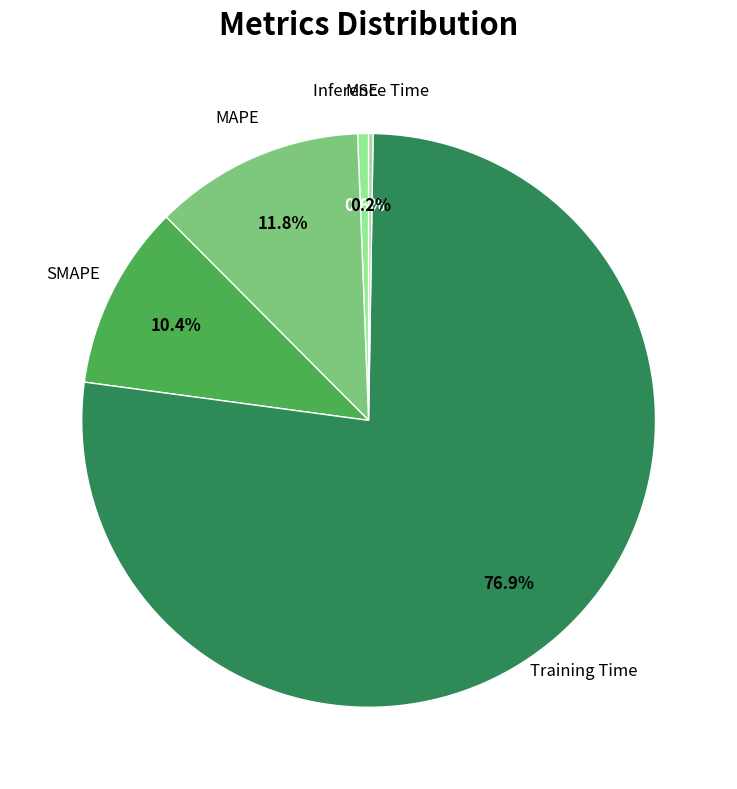

What is the largest slice in the pie chart?

Training Time